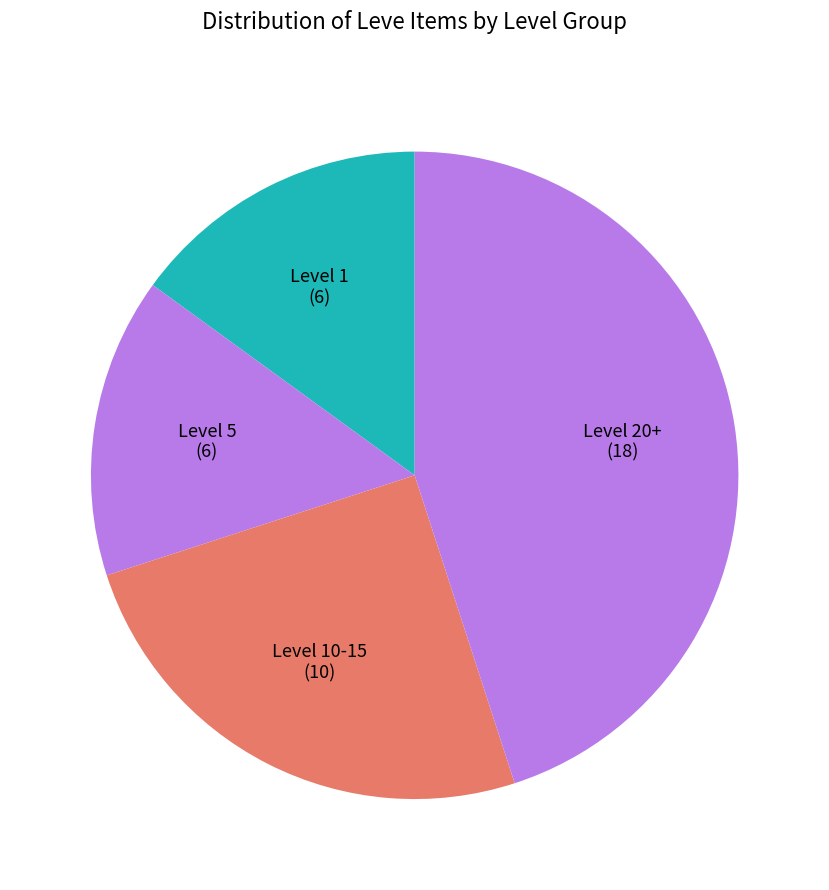

Is there any slice that represents more than half of the pie?

No